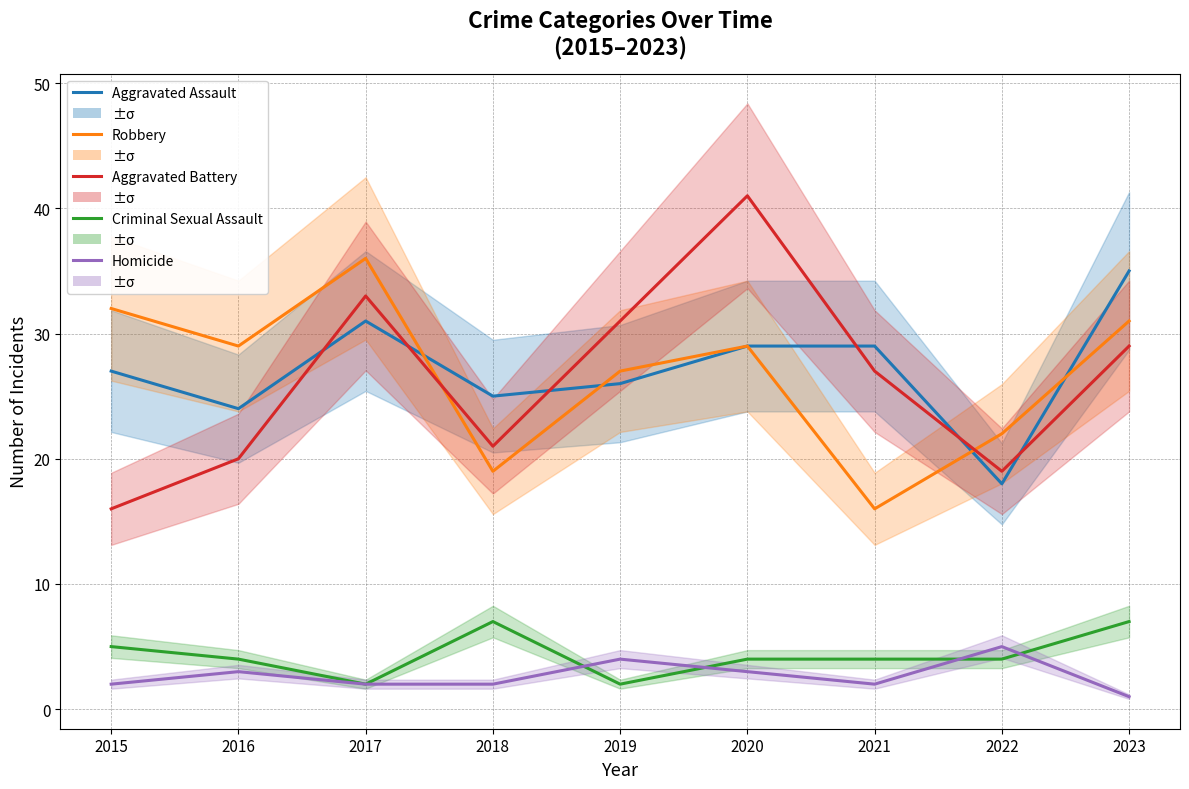

Which category has the highest value in the Aggravated Assault series?

2023